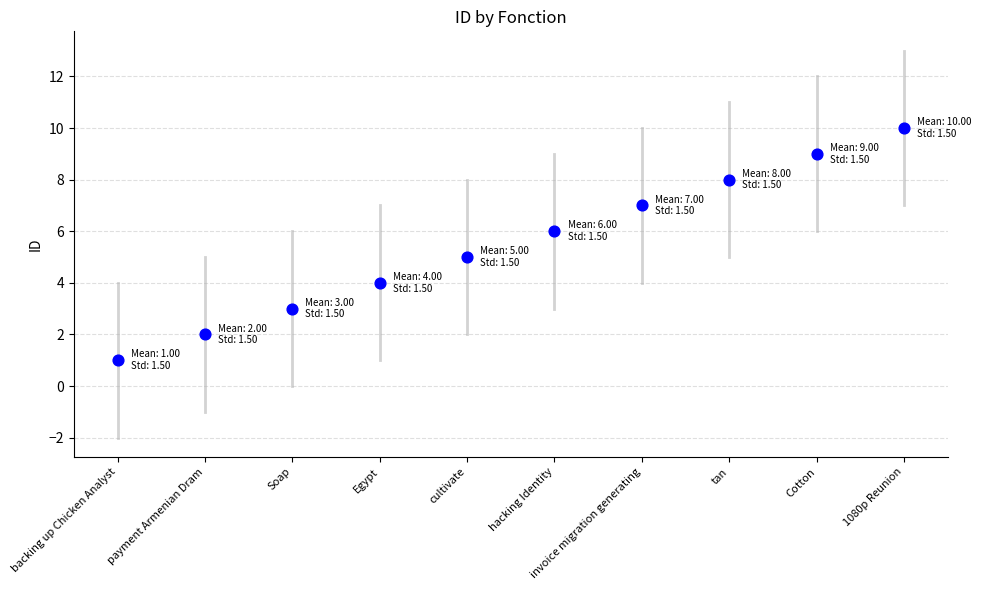

What is the range of Y values (max minus min)?

9